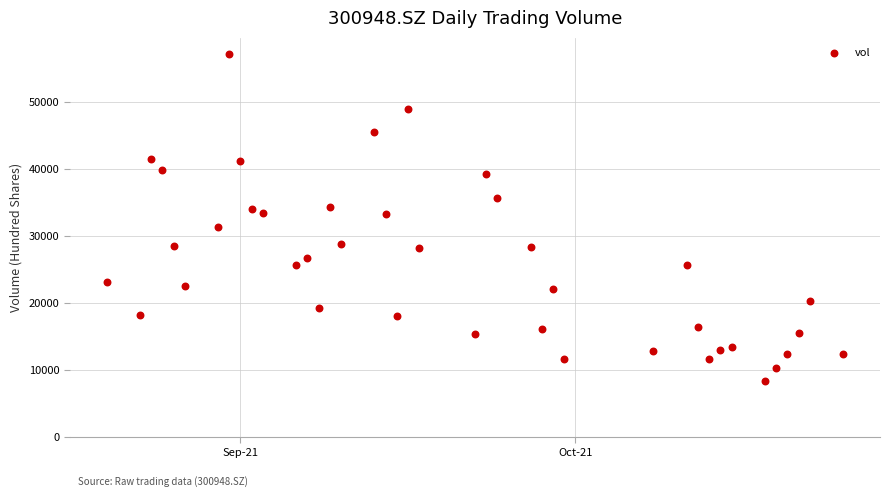

What is the range of X values (max minus min)?

66.0